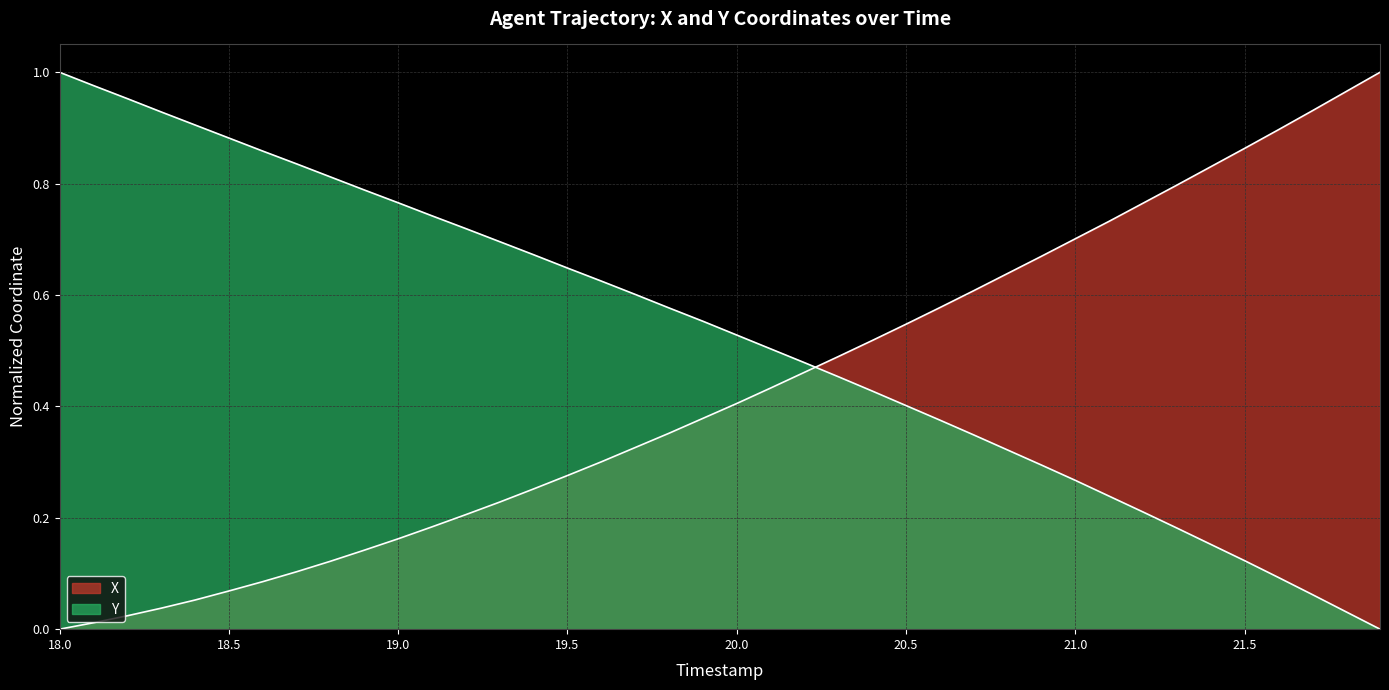

List the labels in order of X value, largest first.

21.9, 21.8, 21.7, 21.6, 21.5, 21.4, 21.3, 21.2, 21.1, 21.0, 20.9, 20.8, 20.7, 20.6, 20.5, 20.4, 20.3, 20.2, 20.1, 20.0, 19.9, 19.8, 19.7, 19.6, 19.5, 19.4, 19.3, 19.2, 19.1, 19.0, 18.9, 18.8, 18.7, 18.6, 18.5, 18.4, 18.3, 18.2, 18.1, 18.0